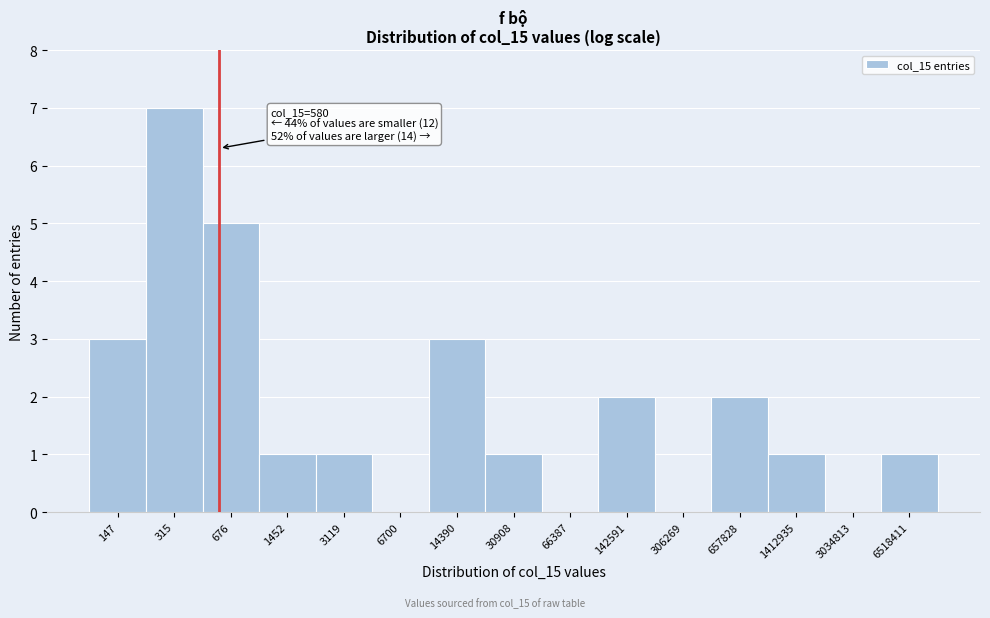

Reading right to left, list all the values displayed in this chart.

6518411=1	3034813=0	1412935=1	657828=2	306269=0	142591=2	66387=0	30908=1	14390=3	6700=0	3119=1	1452=1	676=5	315=7	147=3